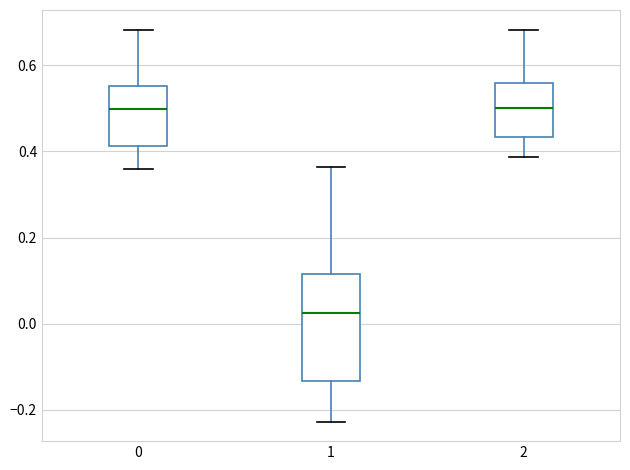

Which box has the lowest median line?

1